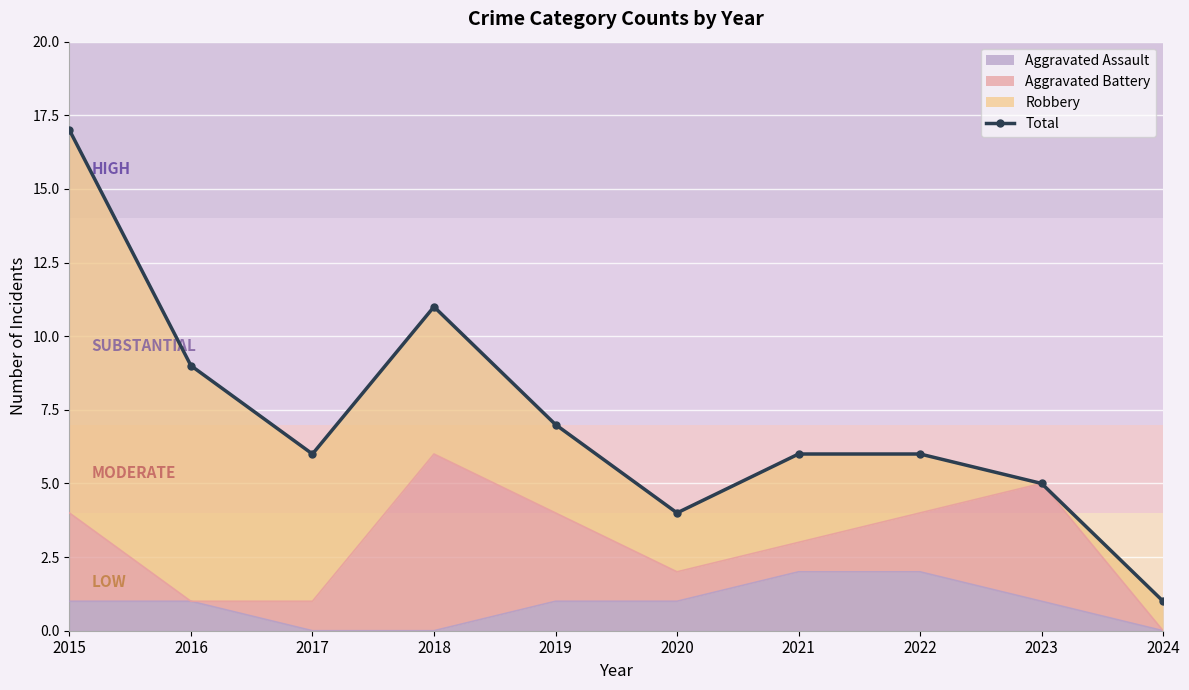

Which has a higher value, 2024 or 2022?

2022